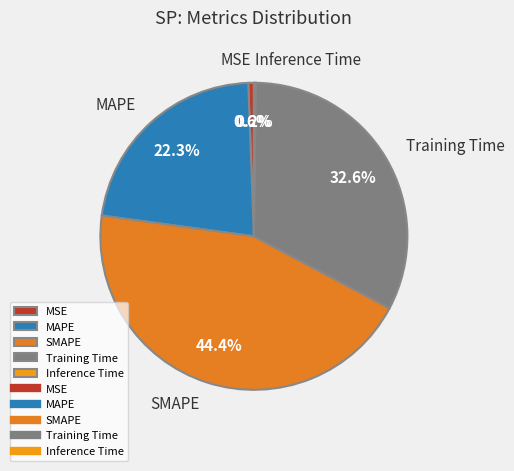

What is the largest slice in the pie chart?

SMAPE